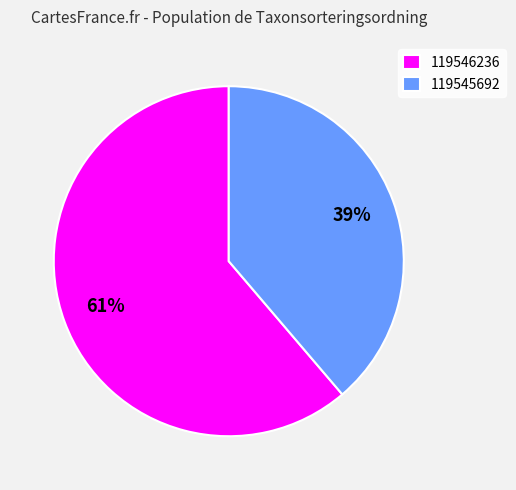

To the nearest percent, what is the average slice percentage?

50%